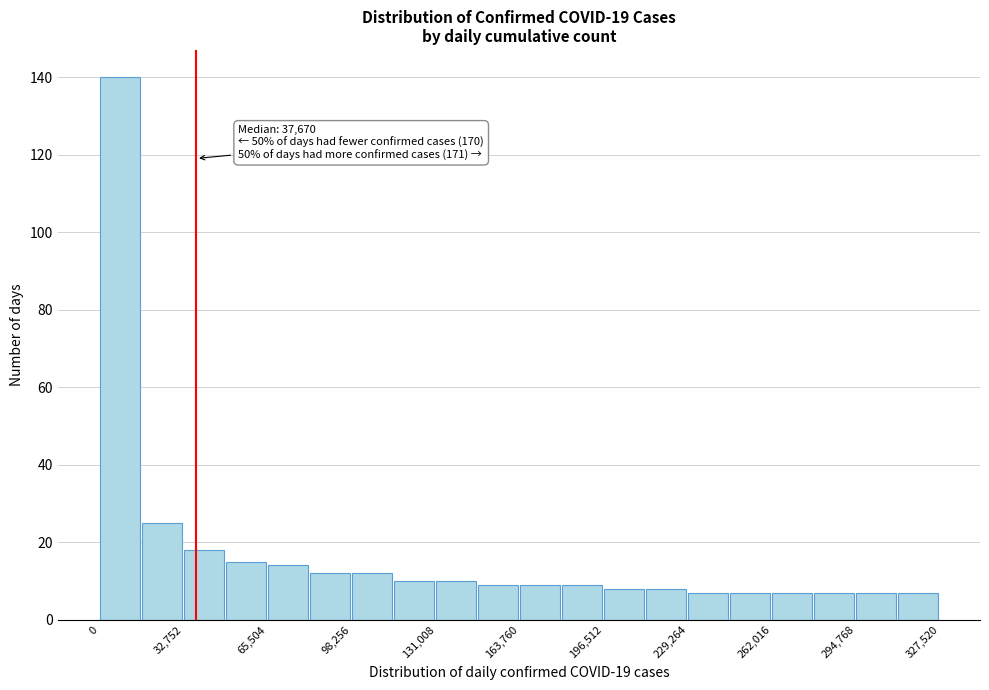

Read against the x-axis, roughly where is the centre of the tallest bar?

10000